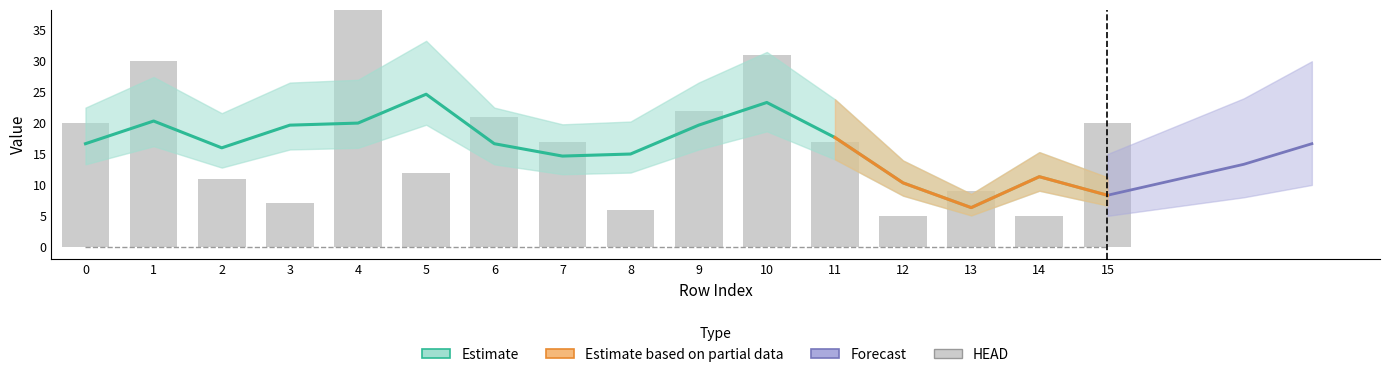

What is the difference between the second highest and minimum values?

26